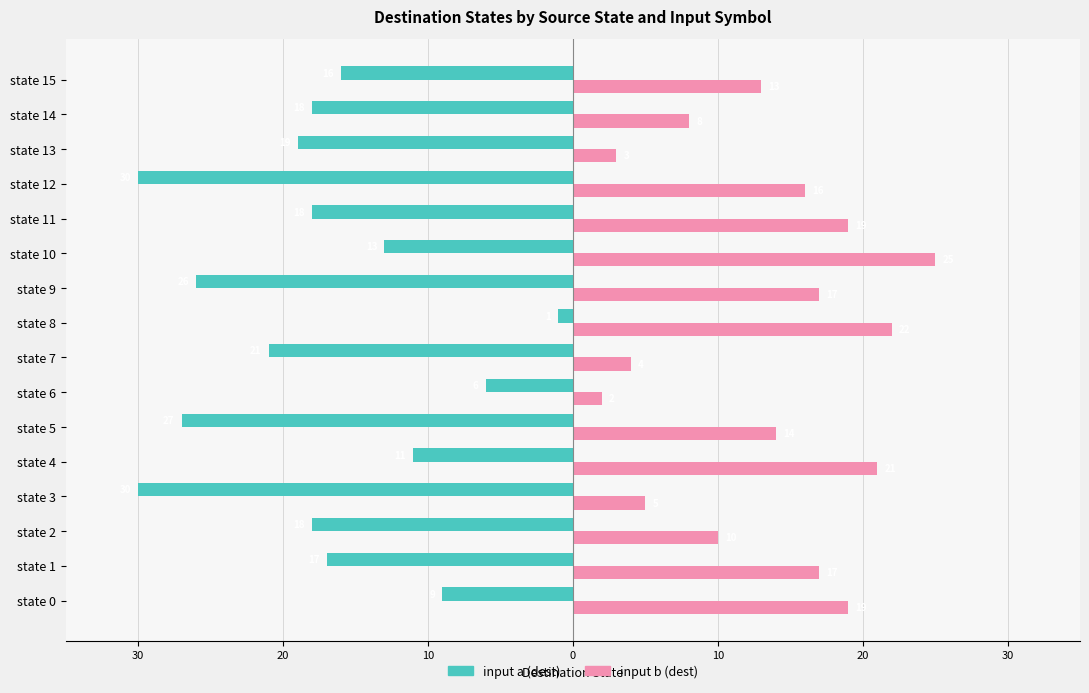

What are all the series names shown in the legend?

input a (dest), input b (dest)